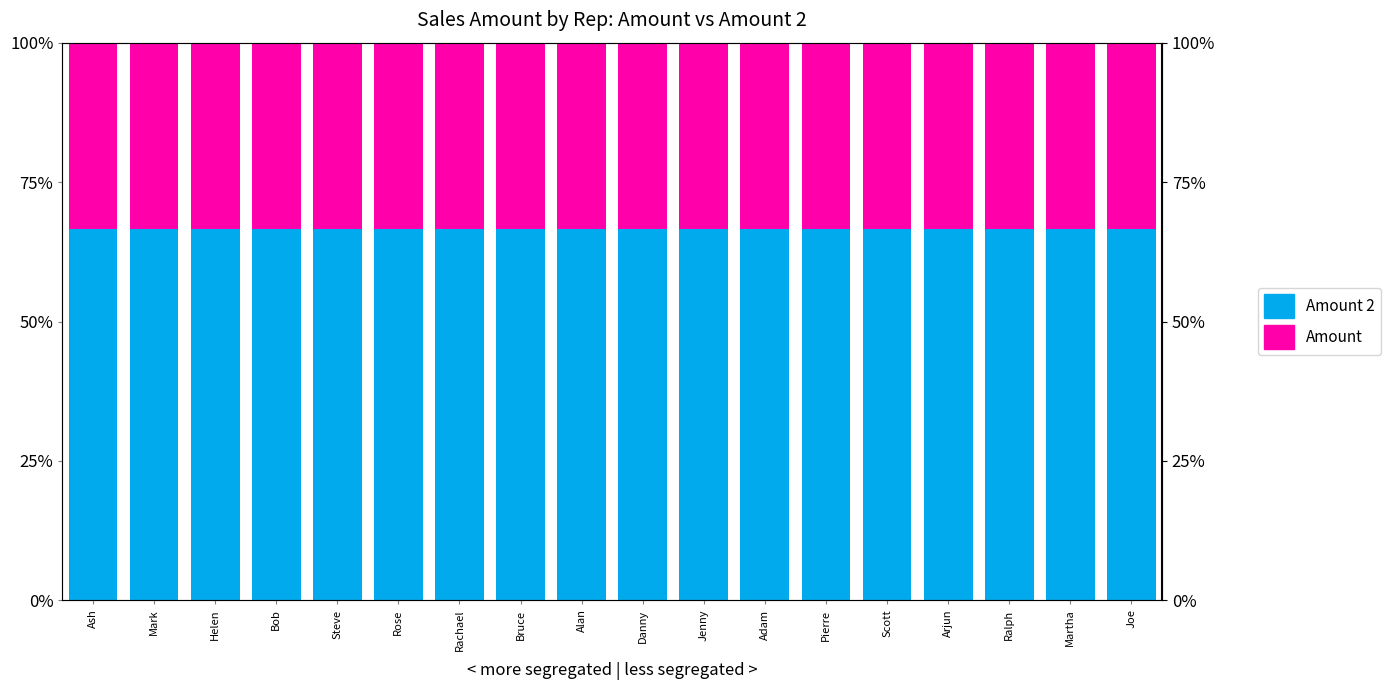

At which category is the sum across all series the highest?

Ash